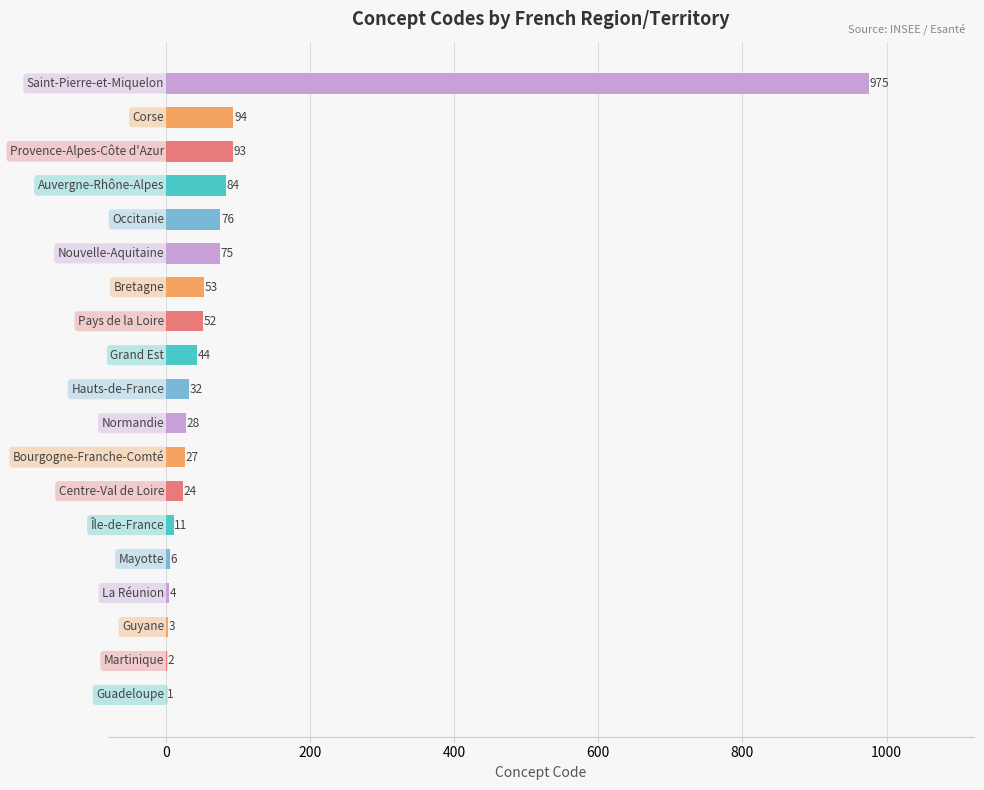

What is the maximum value shown in the chart?

975